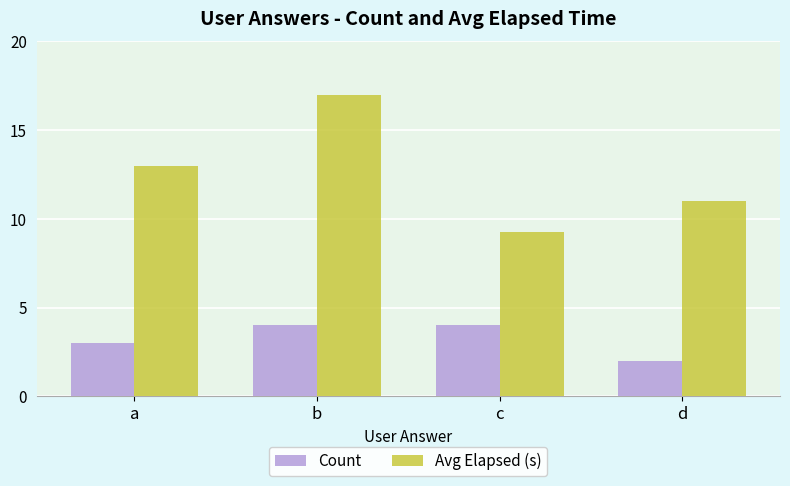

How many Avg Elapsed (s) values are between 11 and 17?

3